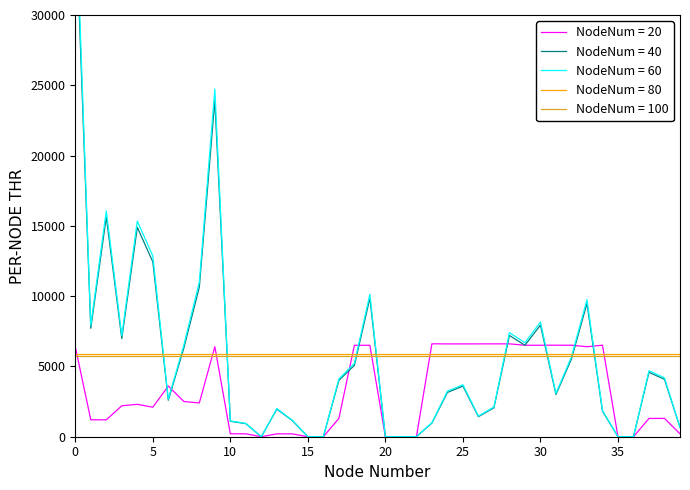

What is the label of the 13th point from the right?

27